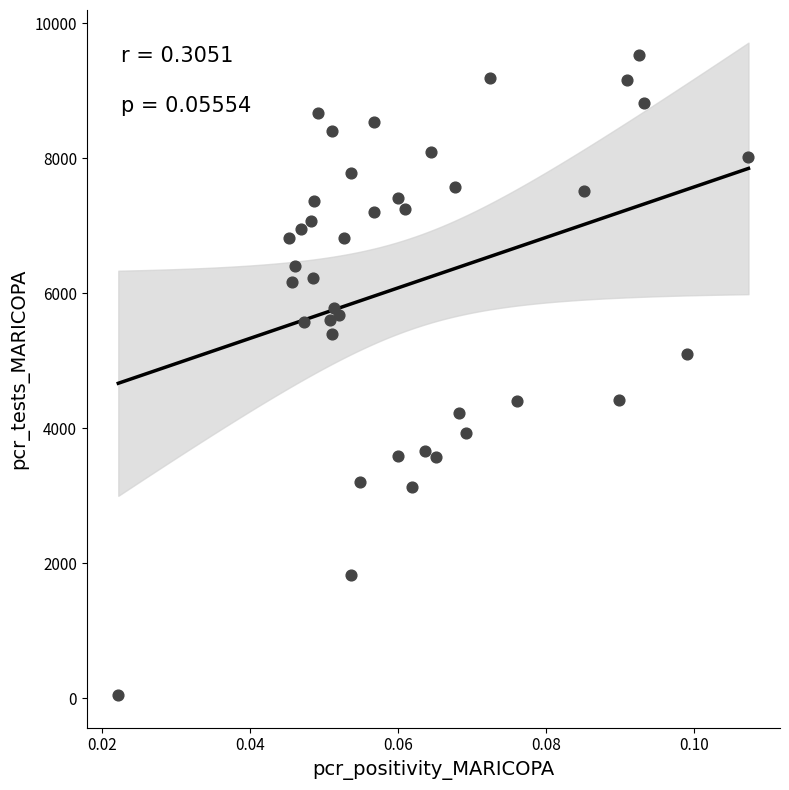

What is the range of Y values (max minus min)?

9477